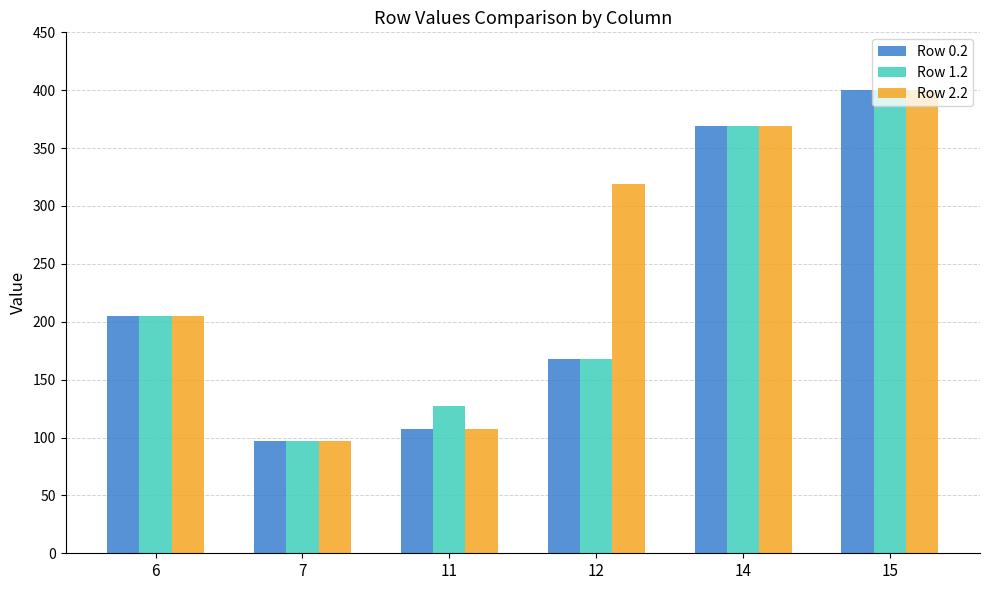

Are the bars grouped side by side (vs. stacked)?

Yes